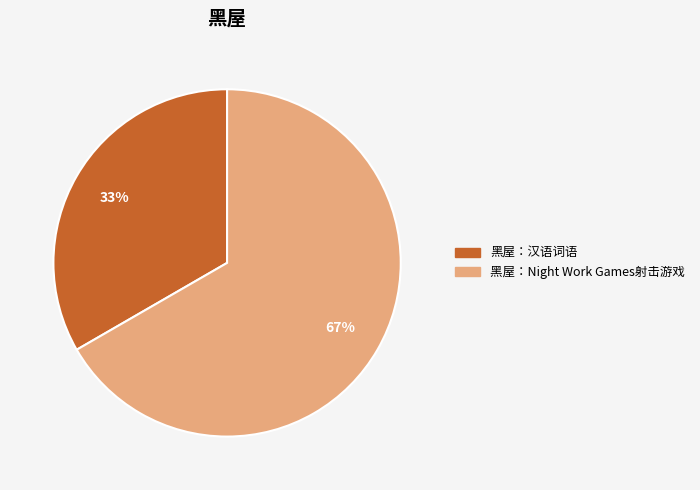

To the nearest percent, what is the combined percentage of 黑屋：Night Work Games射击游戏 and 黑屋：汉语词语?

100%